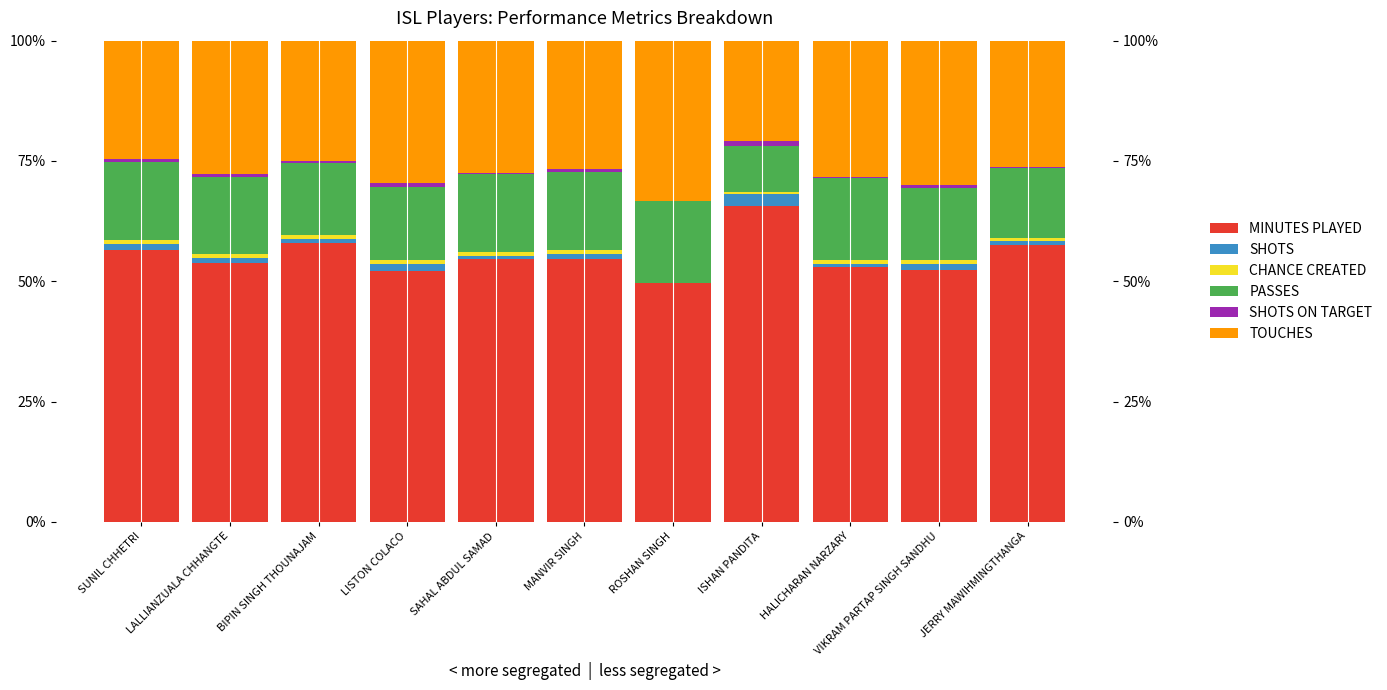

Reading right to left, what are all the values shown in this chart?

MINUTES PLAYED: 57.6	52.3	52.9	65.7	49.6	54.7	54.6	52.1	57.9	53.8	56.4
SHOTS: 0.7	1.4	0.7	2.4	0.0	1.0	0.7	1.5	0.9	1.0	1.4
CHANCE CREATED: 0.7	0.7	0.8	0.5	0.0	0.8	0.8	0.7	0.8	0.8	0.7
PASSES: 14.4	15.0	16.9	9.4	17.1	16.3	16.1	15.3	14.9	16.0	16.2
SHOTS ON TARGET: 0.3	0.6	0.2	1.1	0.0	0.5	0.3	0.8	0.5	0.6	0.8
TOUCHES: 26.2	30.0	28.4	20.8	33.3	26.7	27.5	29.6	25.0	27.8	24.5